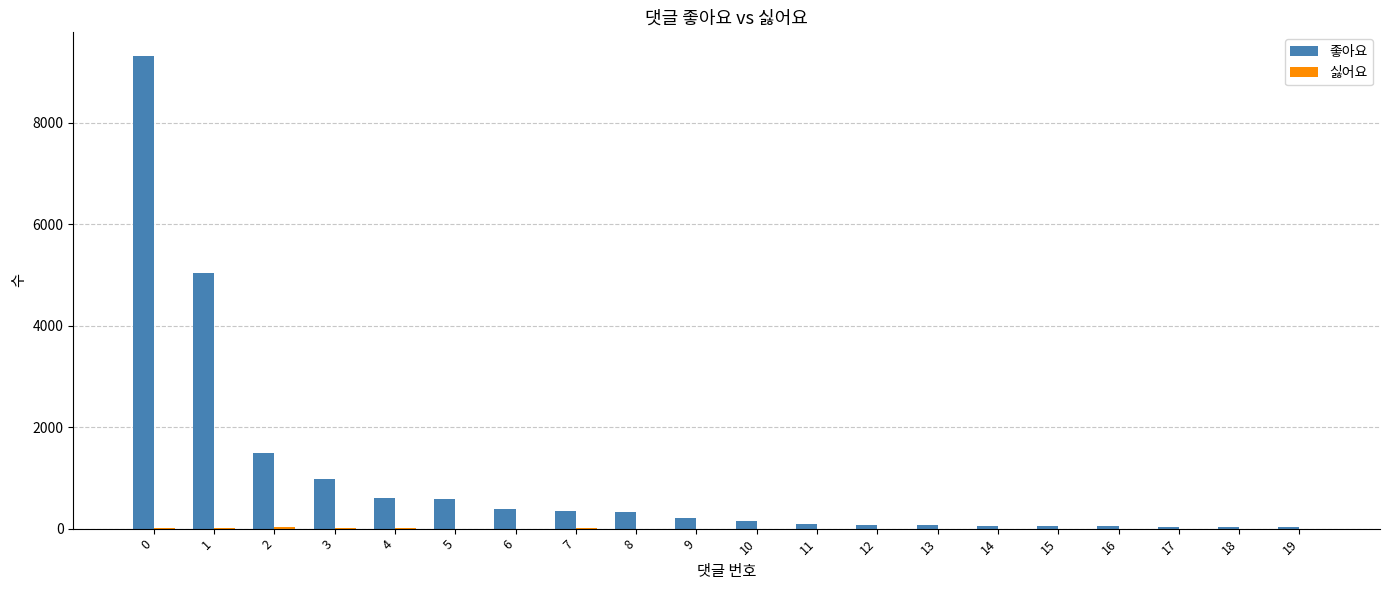

How many series are shown in this chart?

2